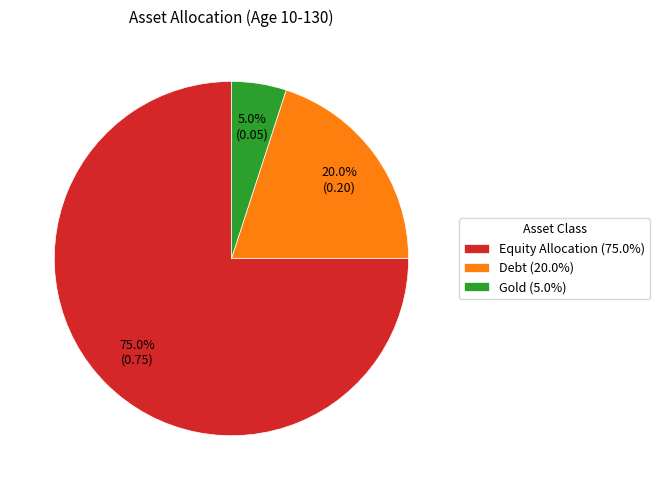

Rank the categories by value from lowest to highest.

Gold, Debt, Equity Allocation